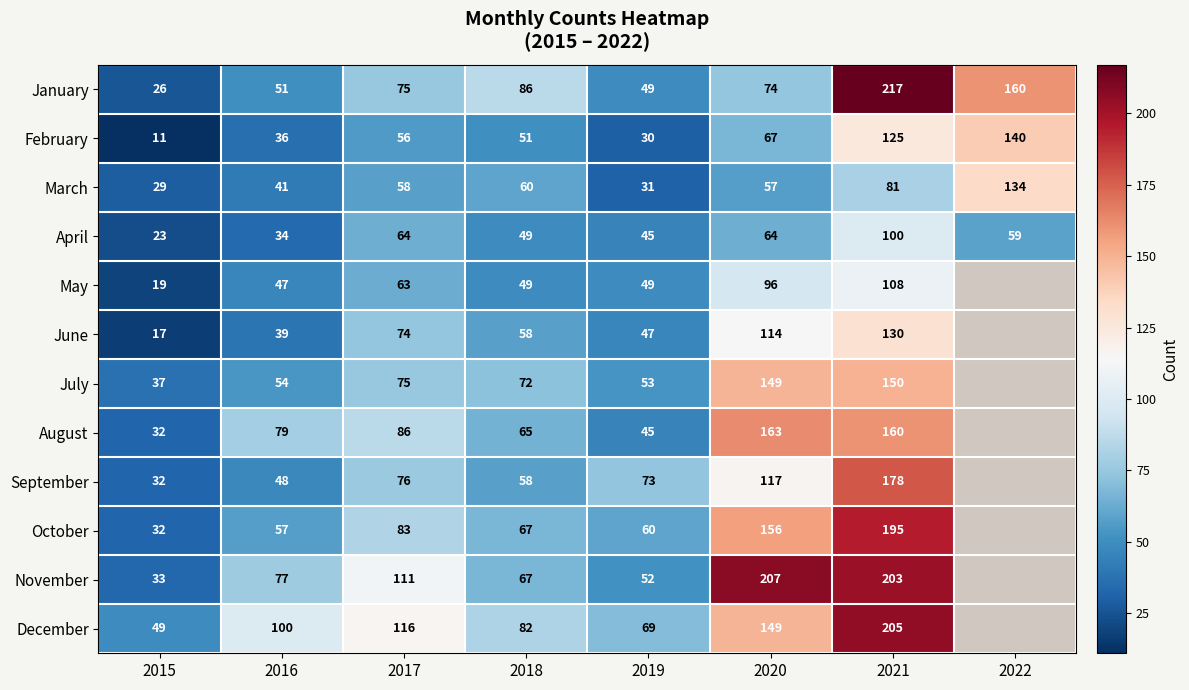

What is the difference between the maximum and minimum values in the February series?

129